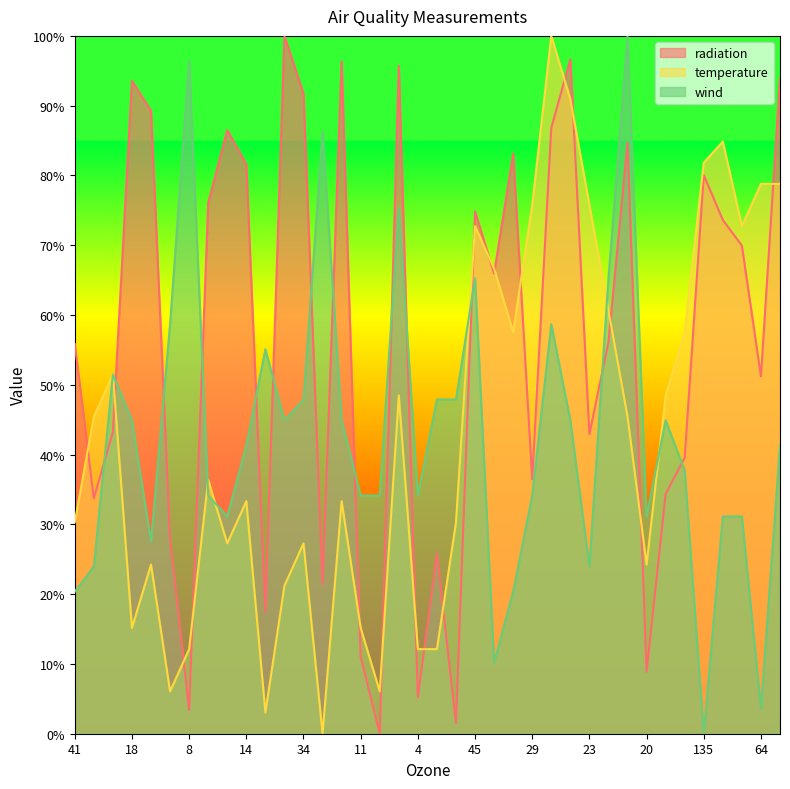

How many lines are shown in the chart?

3